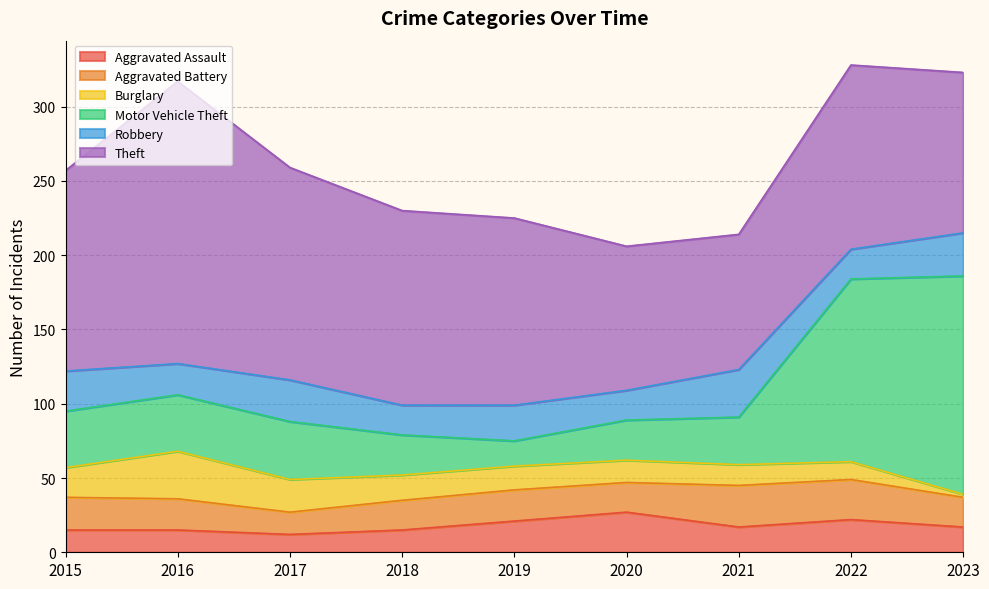

At which label does Burglary first exceed 16?

2015